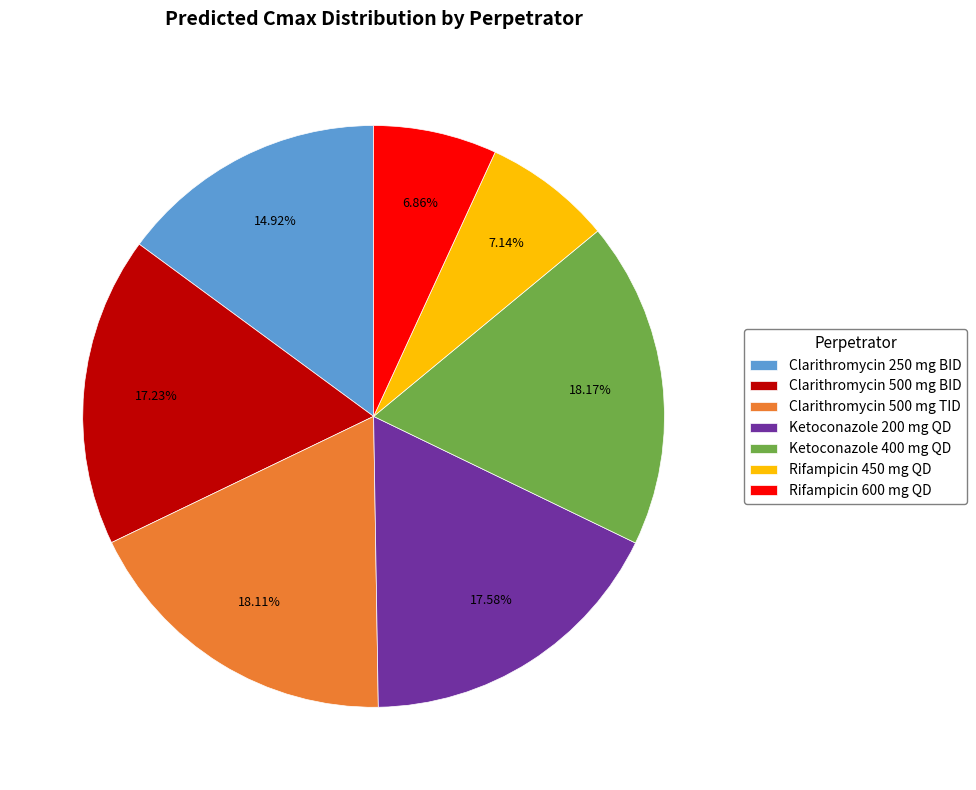

To the nearest percent, what percentage of the pie is Clarithromycin 500 mg BID?

17%